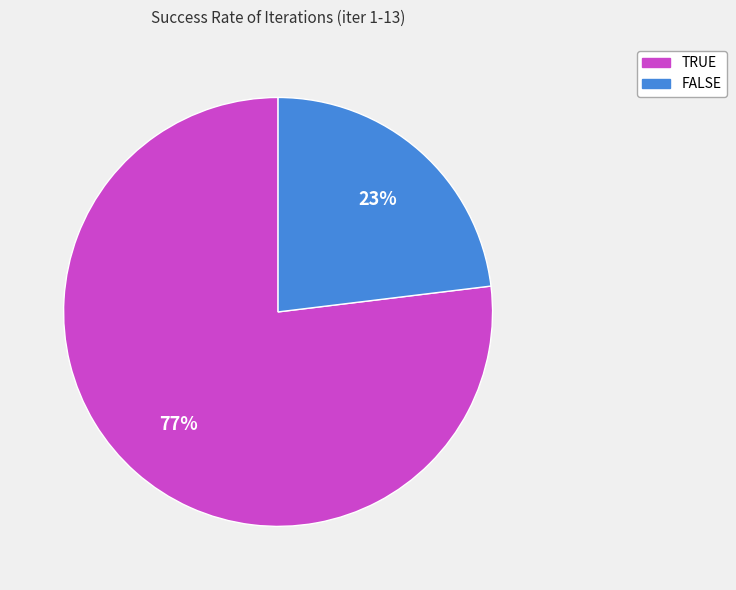

Which category accounts for the majority?

TRUE